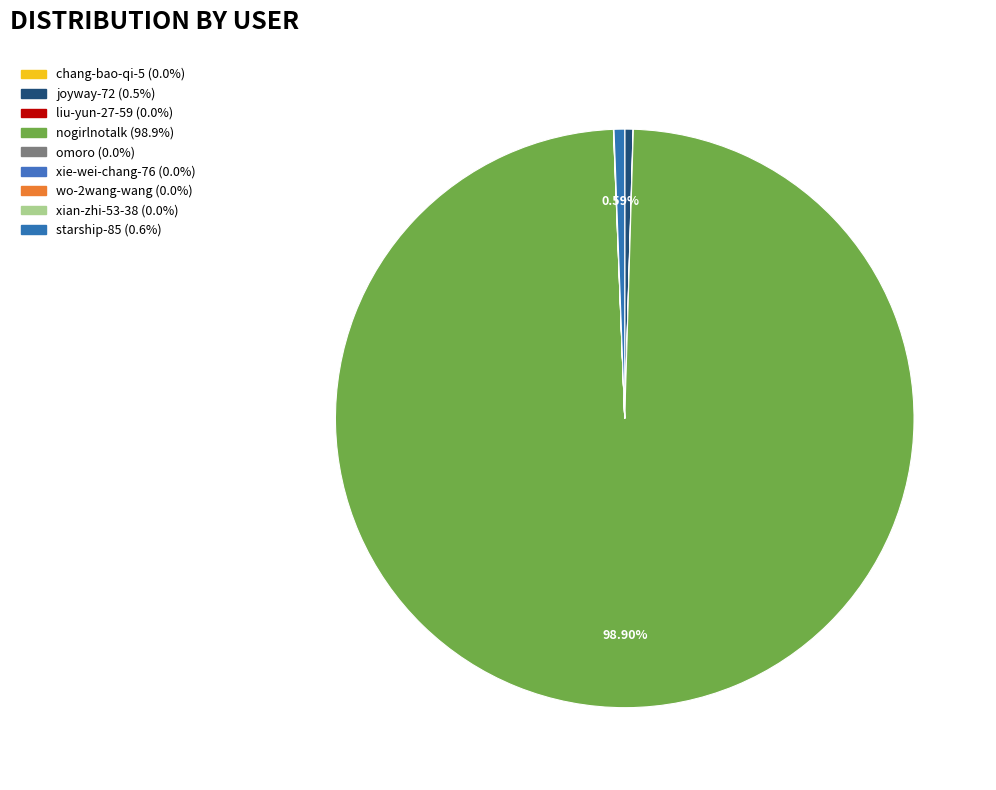

True or false: wo-2wang-wang accounts for 0% of the total.

True